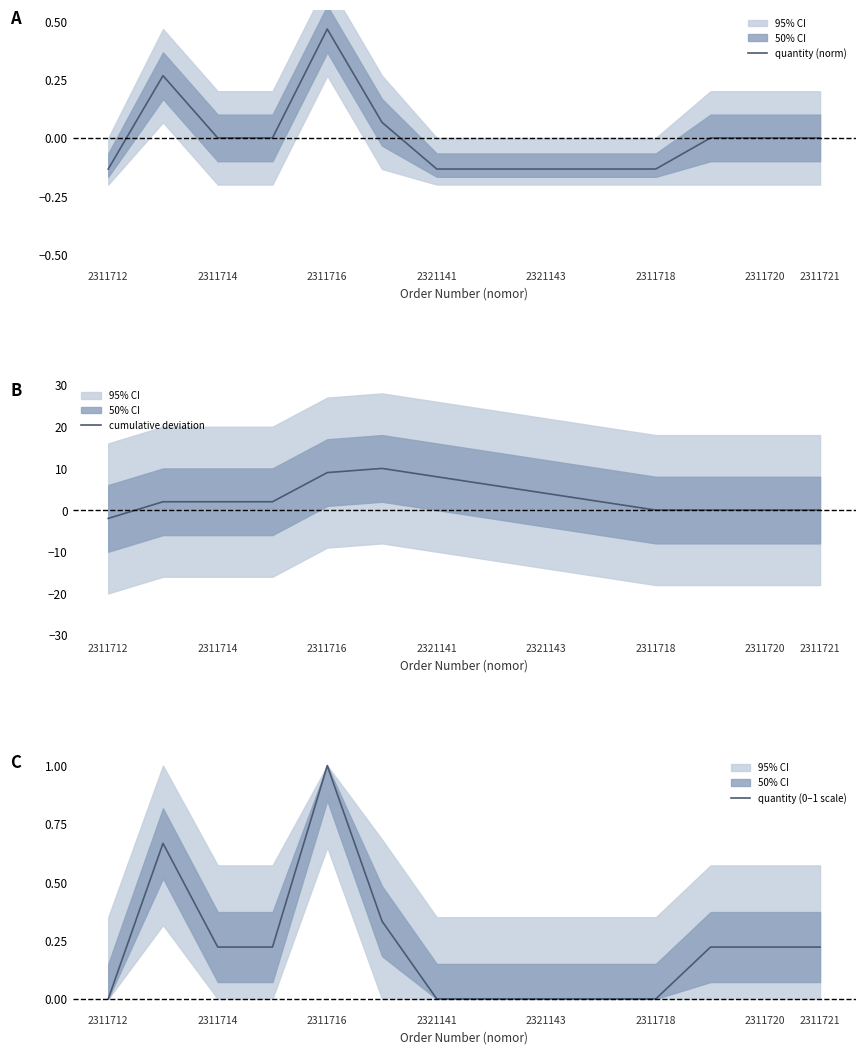

Is it true that quantity (norm) equals 0.7 at 2311716?

False